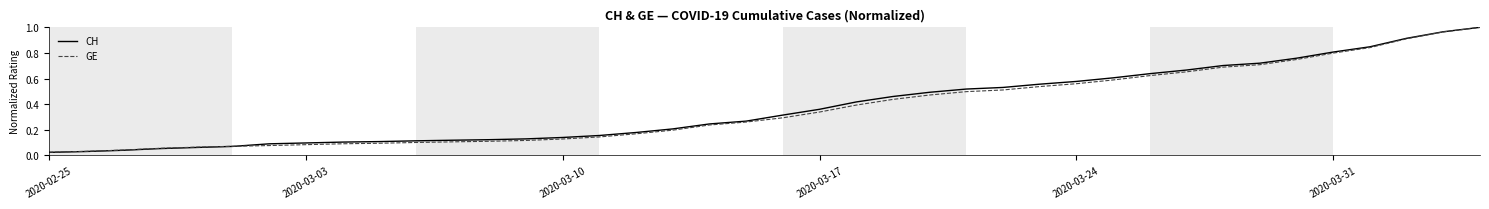

How many lines are shown in the chart?

2